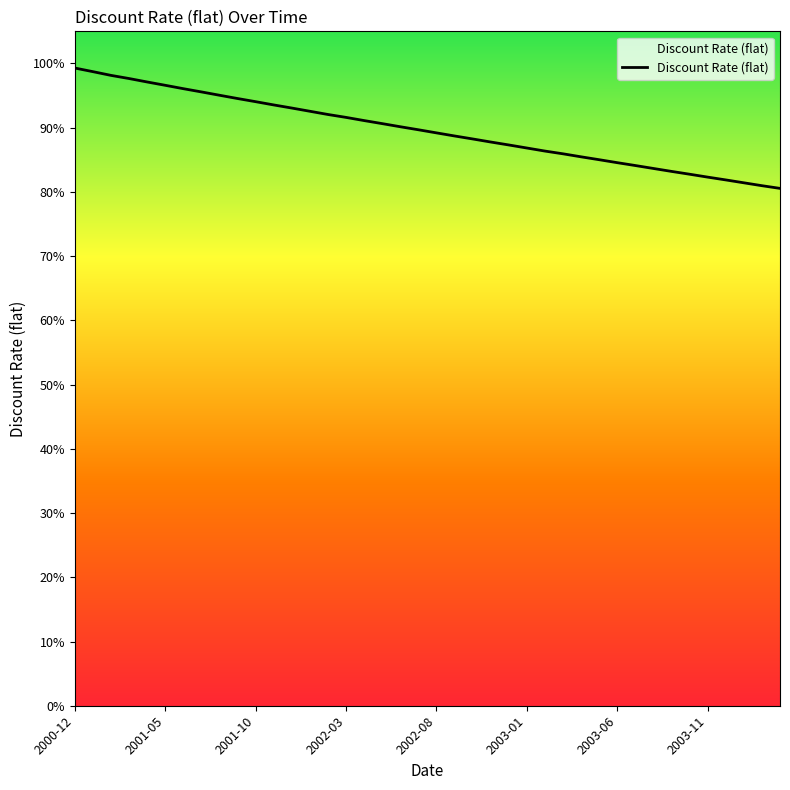

What is the average value?

0.9